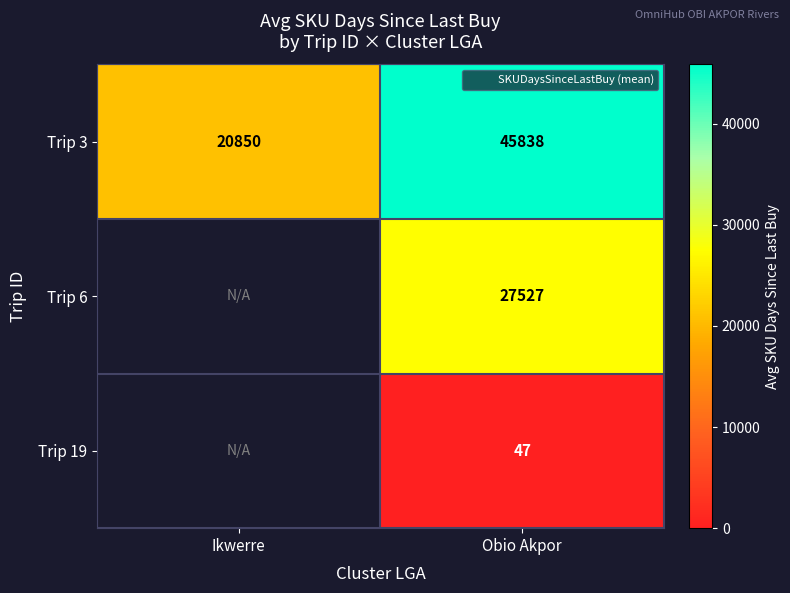

What is the sum of the Trip 3 values at Ikwerre and Obio Akpor?

66687.8